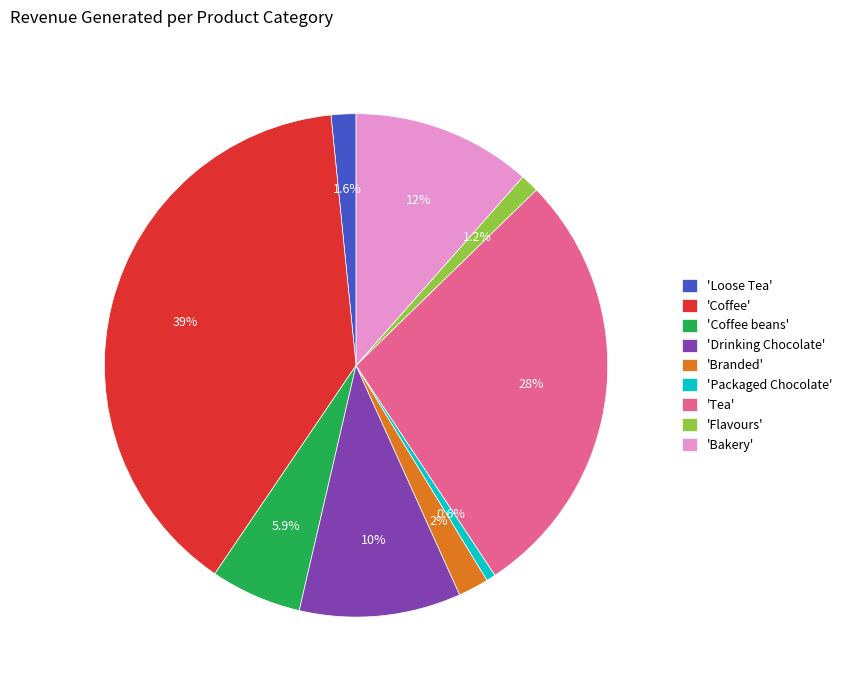

Approximately how many times larger is the value at 'Coffee' compared to 'Coffee beans'?

6.6